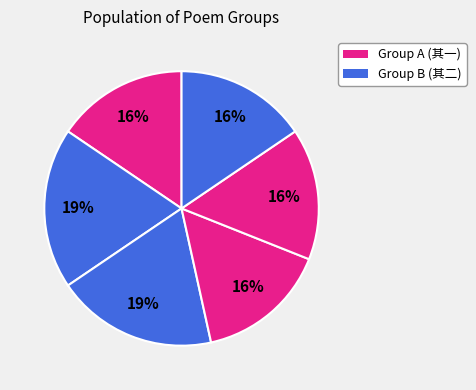

Count the number of slices in the pie.

6